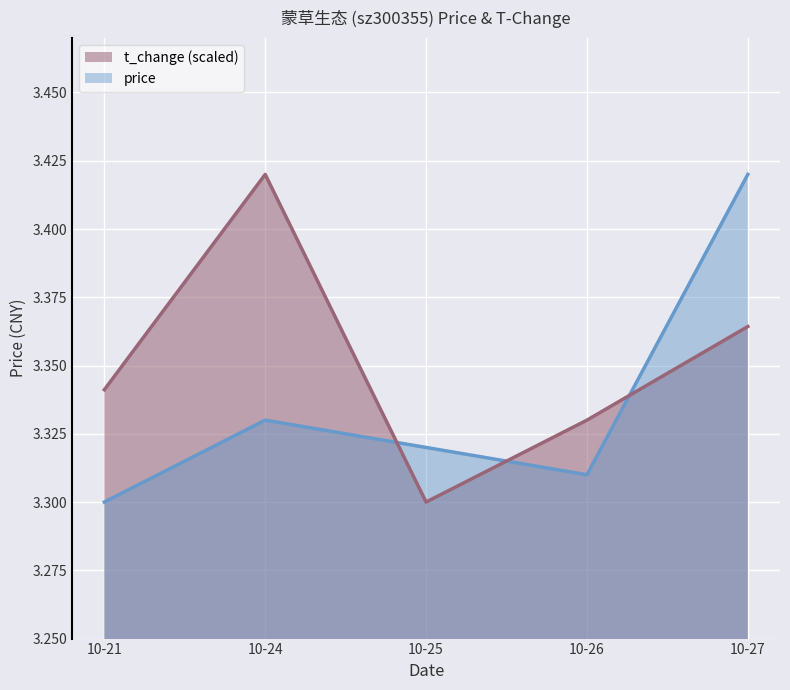

Reading right to left, what are all the values shown in this chart?

price: 3.4	3.3	3.3	3.3	3.3
t_change: 3.4	3.3	3.3	3.4	3.3